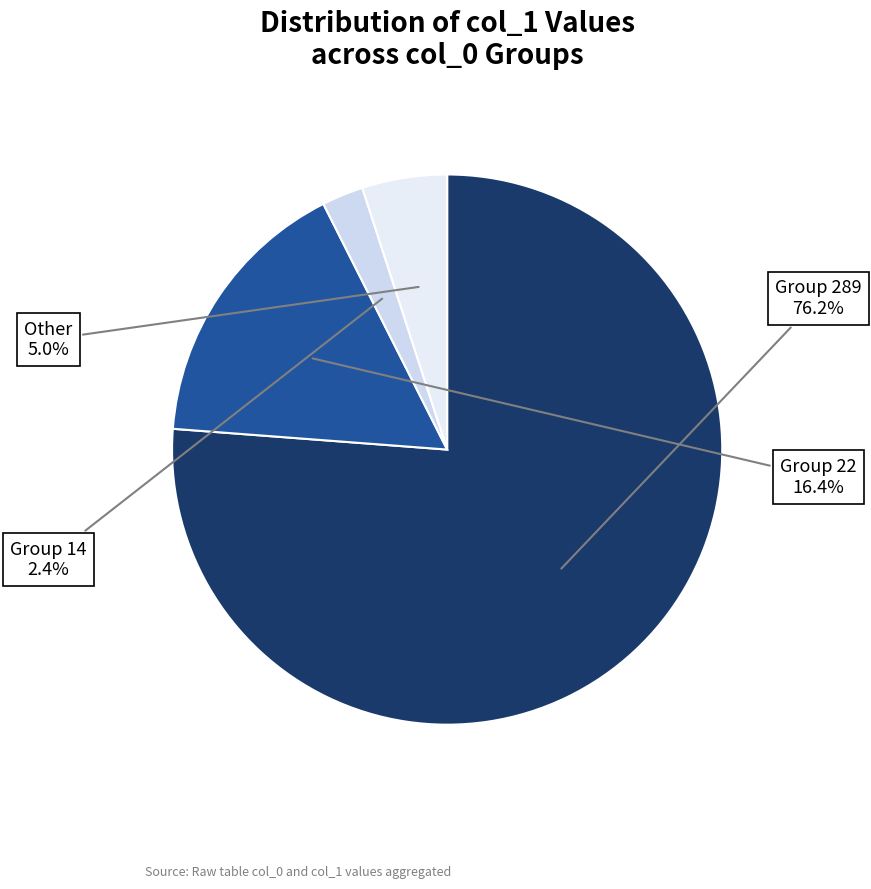

Which slice is the largest?

Group 289